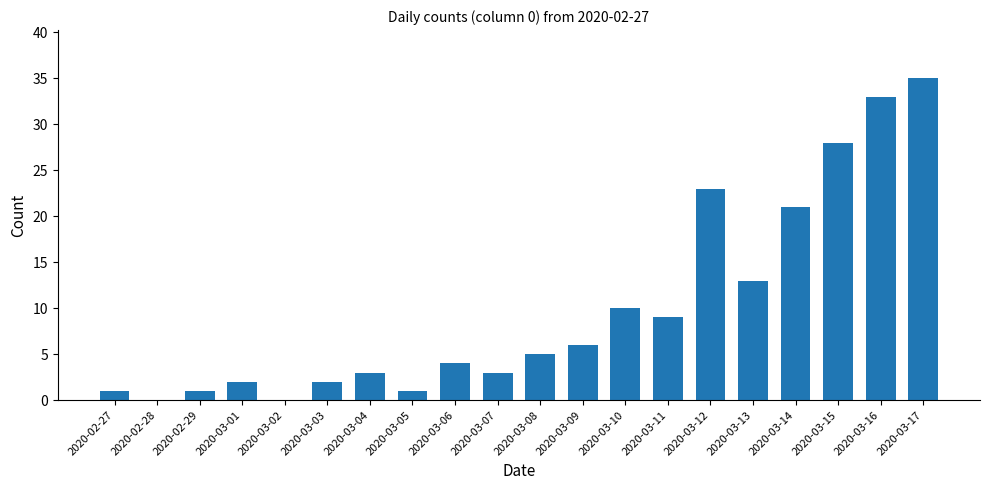

What is the sum of the values at 2020-03-17 and 2020-02-28?

35